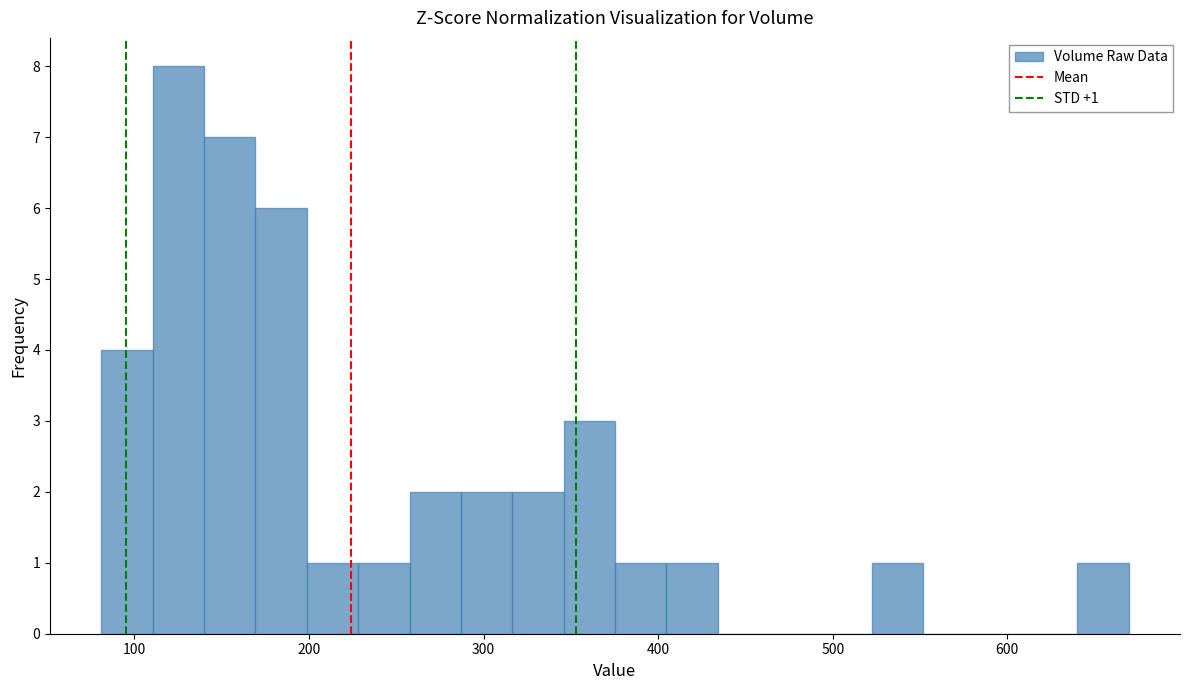

Read against the x-axis, roughly where is the centre of the tallest bar?

130